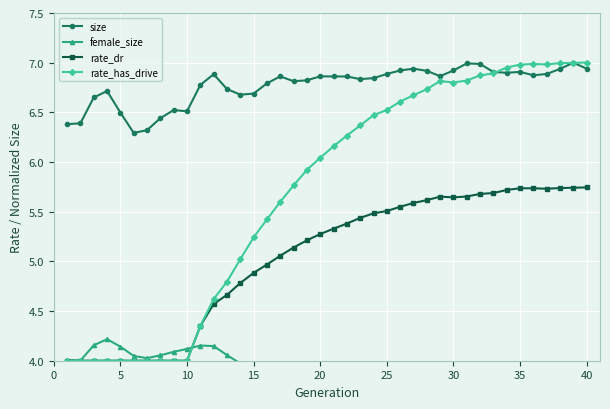

True or false: size and rate_dr cross at least once.

False